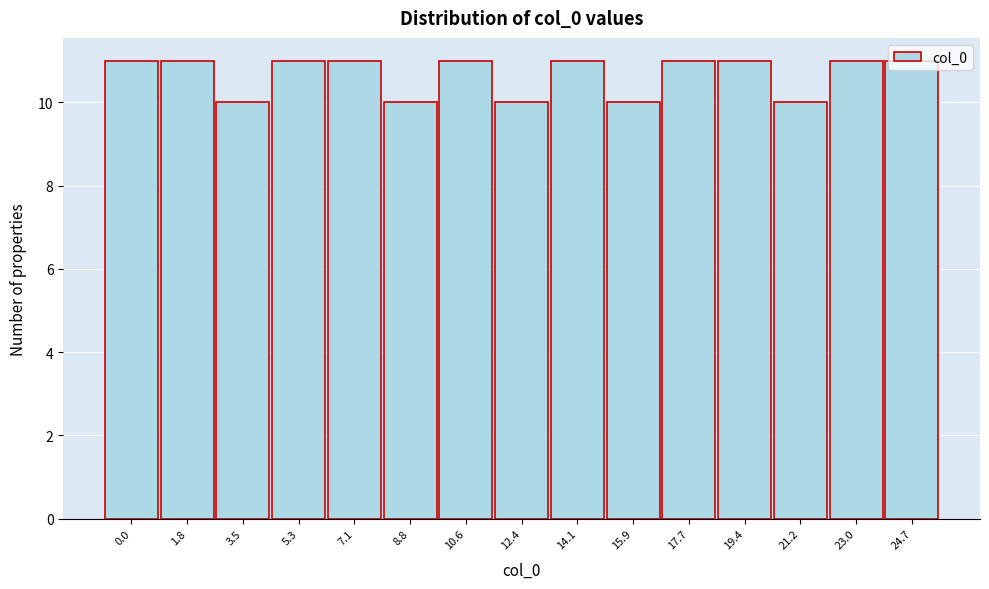

What is the label of the 5th bar from the right?

17.7